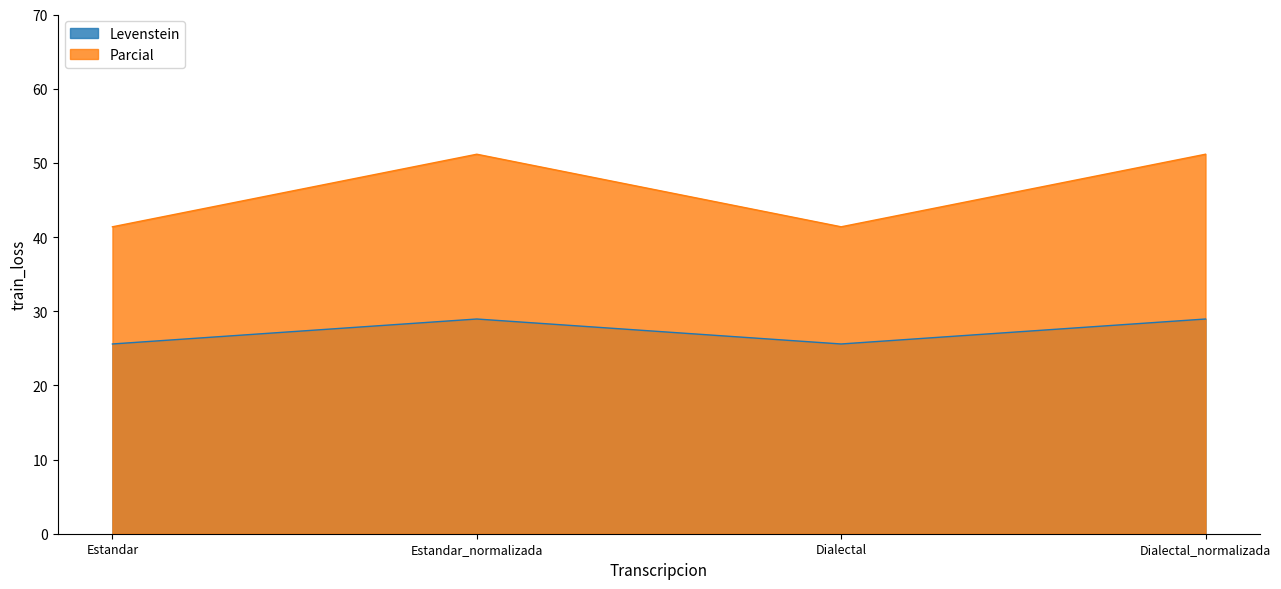

Where is the first local minimum for Parcial?

Dialectal